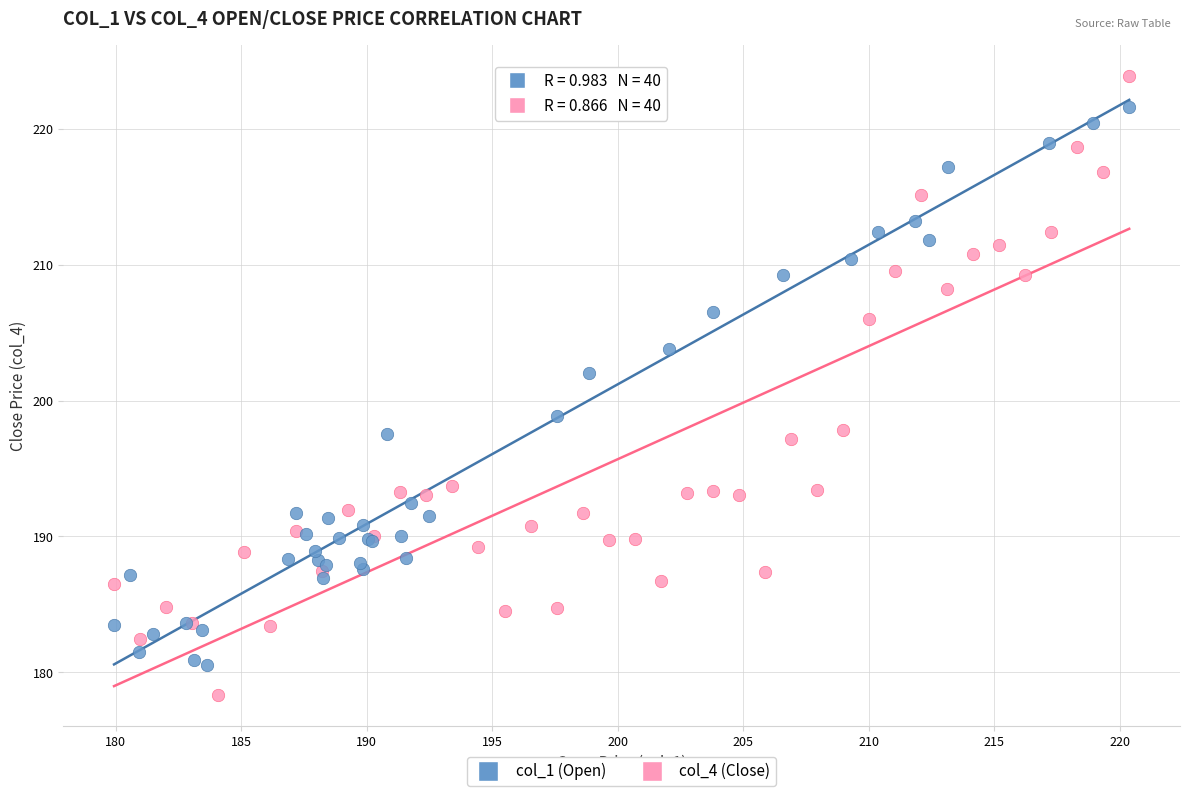

Which series has the largest Y range (max minus min)?

col_4 (Close)